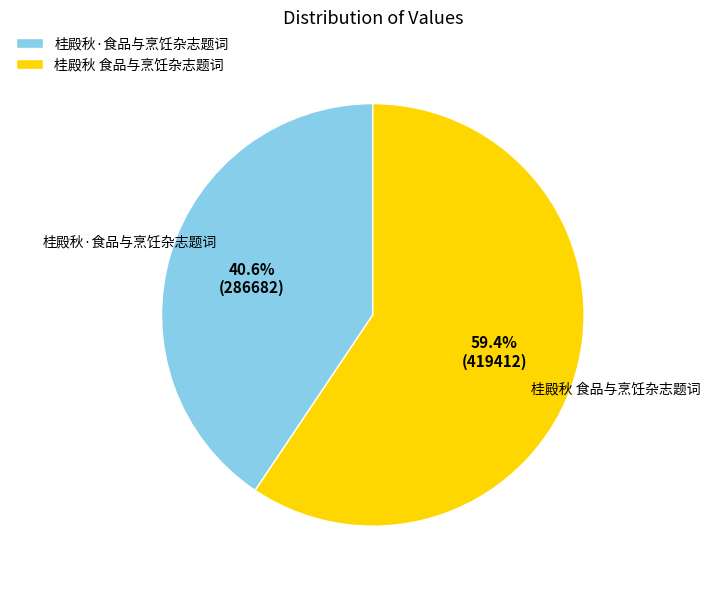

Combined, what portion of the pie is 桂殿秋 食品与烹饪杂志题词 and 桂殿秋·食品与烹饪杂志题词?

100.0%